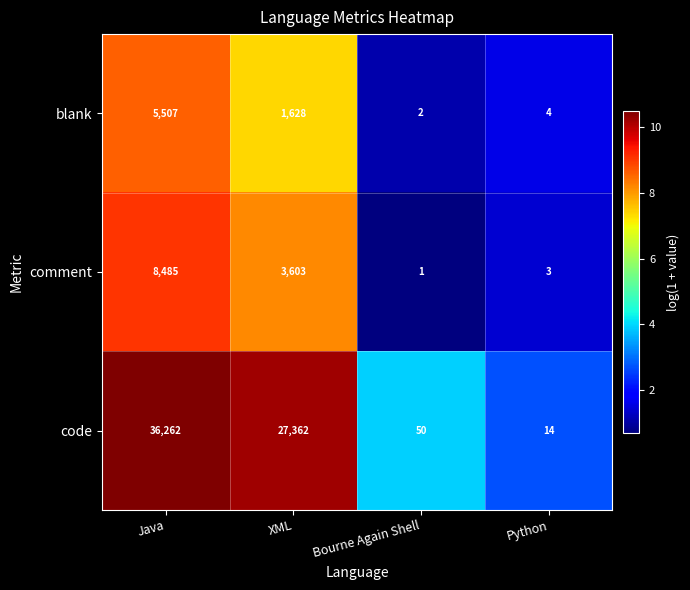

Rank the series at Bourne Again Shell from highest to lowest value.

code, blank, comment